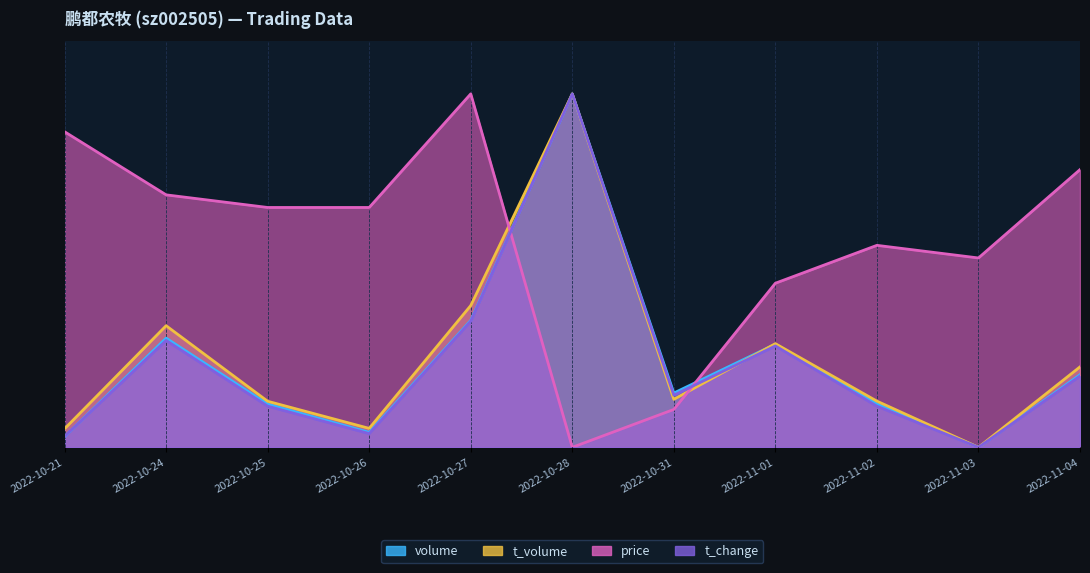

What is the spread (max minus min) of values at 2022-11-02?

0.5